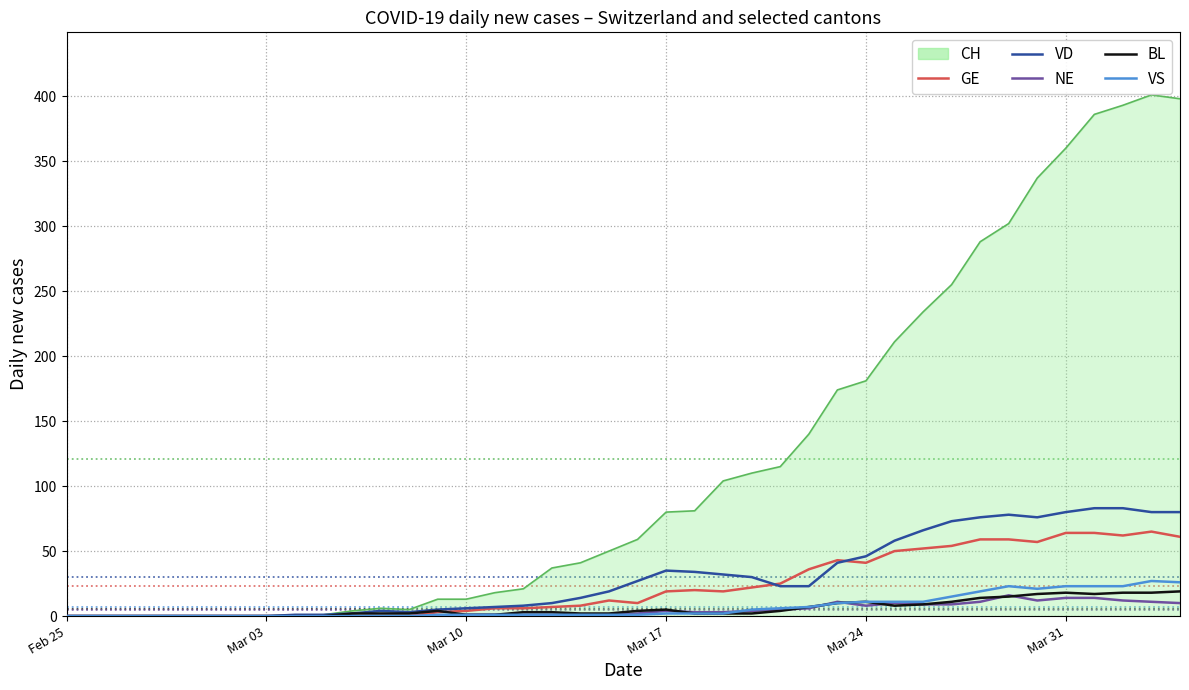

What is the greatest value displayed?

401